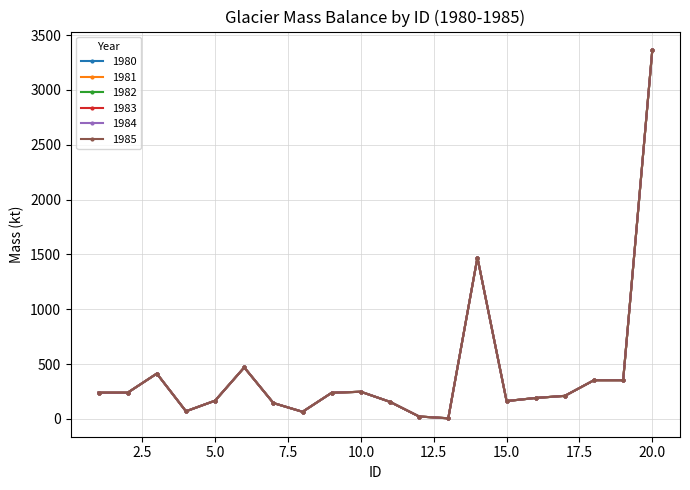

Does the chart have visible grid lines?

Yes